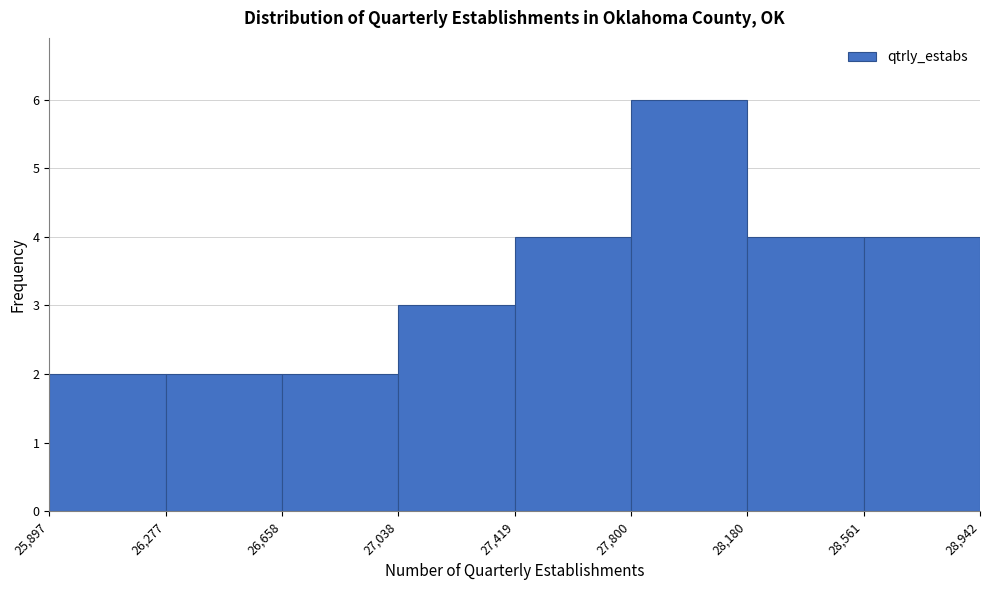

How tall is the bar that spans 28,180 to 28,561 on the x-axis? The values are not printed on the chart, so give them approximately, as read against the axis.

4